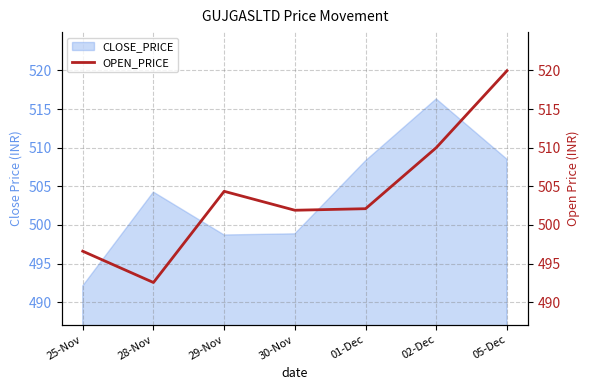

What is the change in value from 25-Nov to 30-Nov?

+5.3